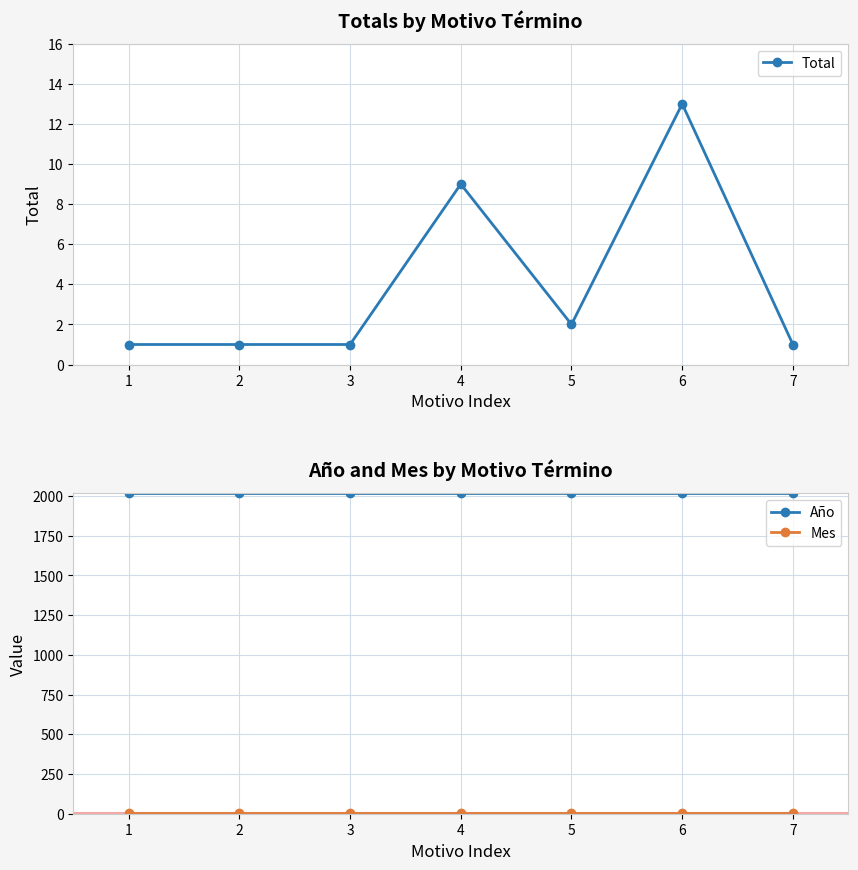

Which series has the largest total across all categories?

Año